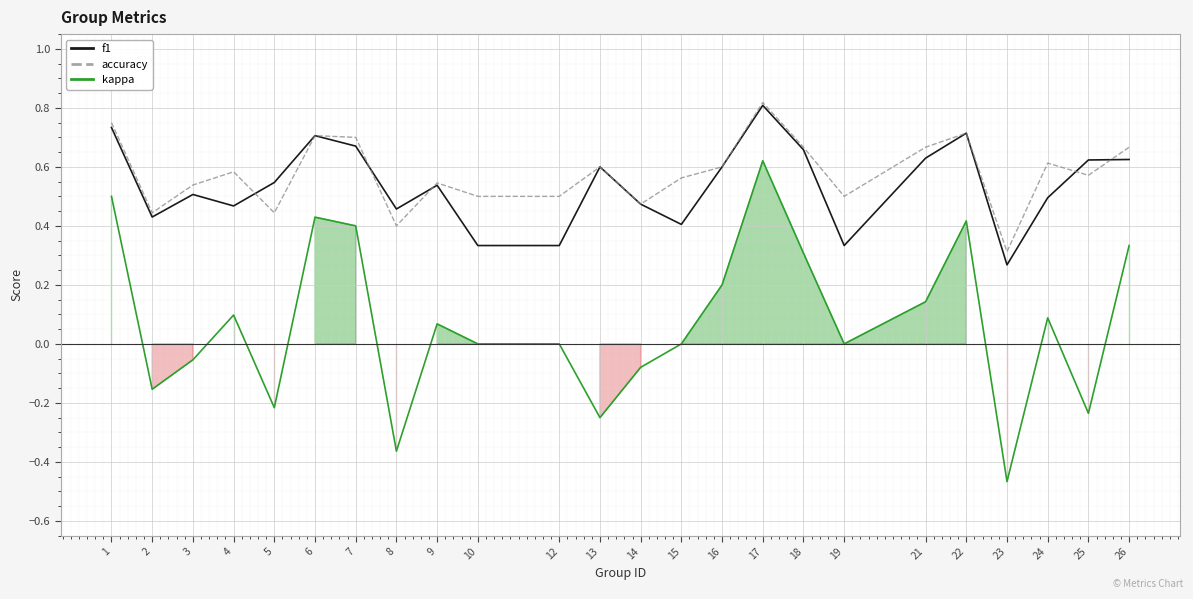

Reading left to right, list all the values displayed in this chart.

f1: 0.7	0.4	0.5	0.5	0.5	0.7	0.7	0.5	0.5	0.3	0.3	0.6	0.5	0.4	0.6	0.8	0.7	0.3	0.6	0.7	0.3	0.5	0.6	0.6
accuracy: 0.8	0.4	0.5	0.6	0.4	0.7	0.7	0.4	0.5	0.5	0.5	0.6	0.5	0.6	0.6	0.8	0.7	0.5	0.7	0.7	0.3	0.6	0.6	0.7
kappa: 0.5	-0.2	-0.1	0.1	-0.2	0.4	0.4	-0.4	0.1	0.0	0.0	-0.2	-0.1	0.0	0.2	0.6	0.3	0.0	0.1	0.4	-0.5	0.1	-0.2	0.3